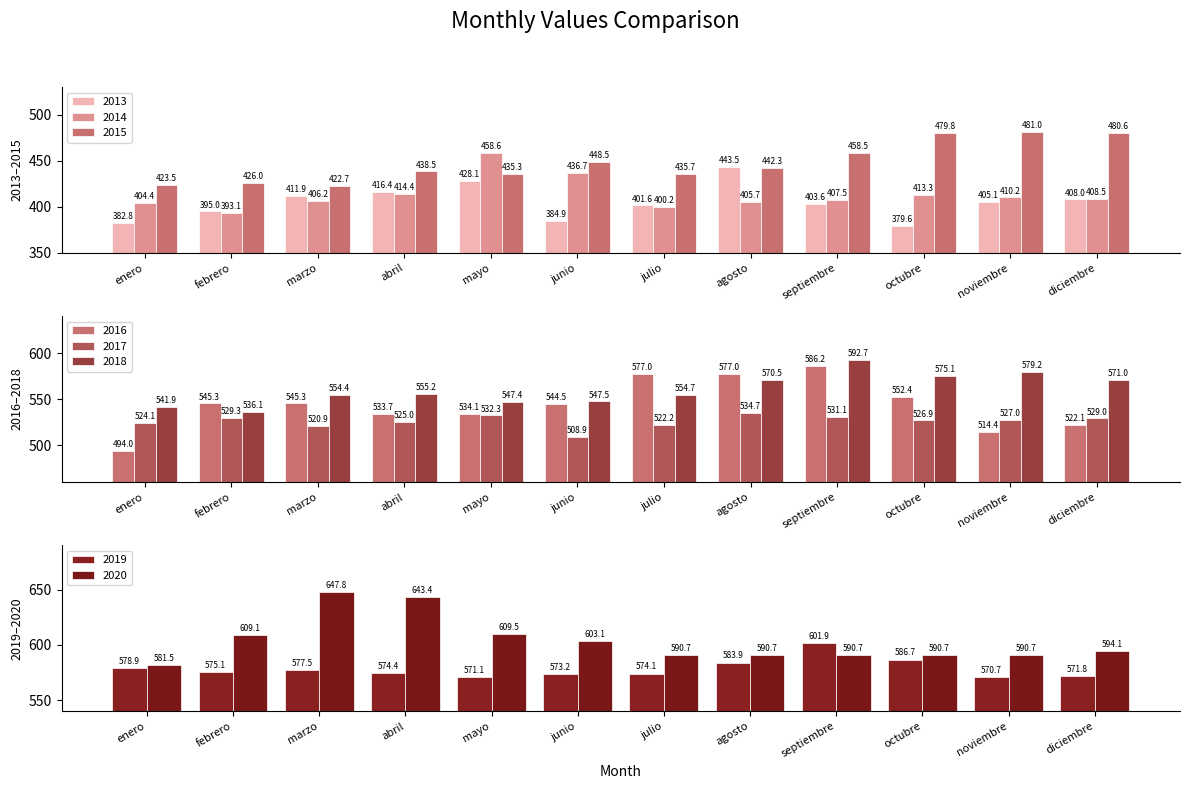

Between mayo and junio, which series saw the biggest shift?

2013